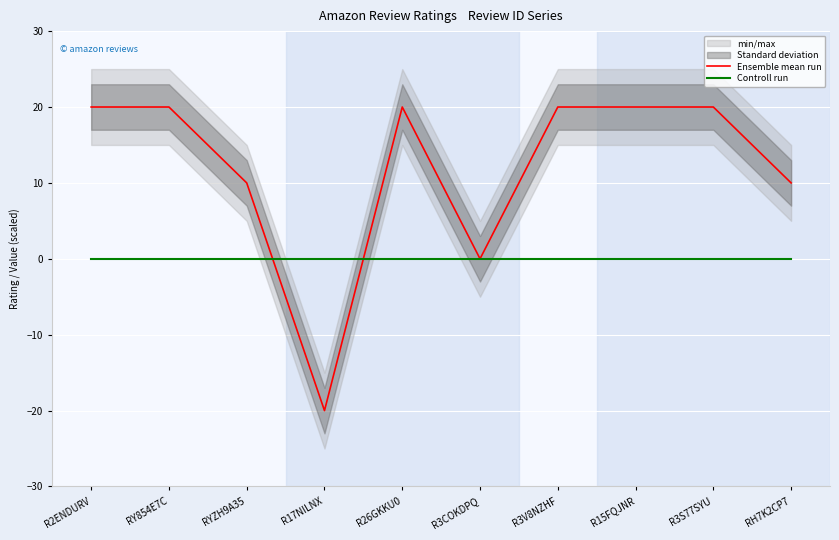

Is the value of Ensemble mean run at RH7K2CP7 greater than the value of Controll run at R26GKKU0?

Yes